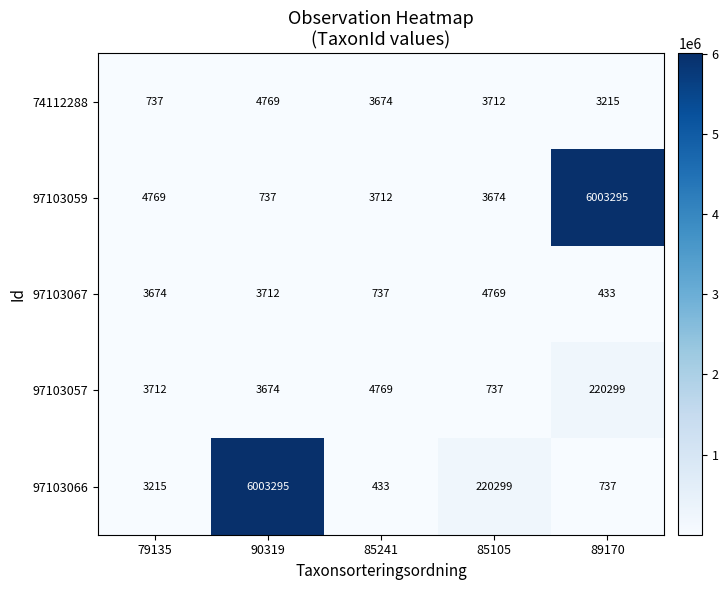

At which label does 97103066 reach its peak?

90319